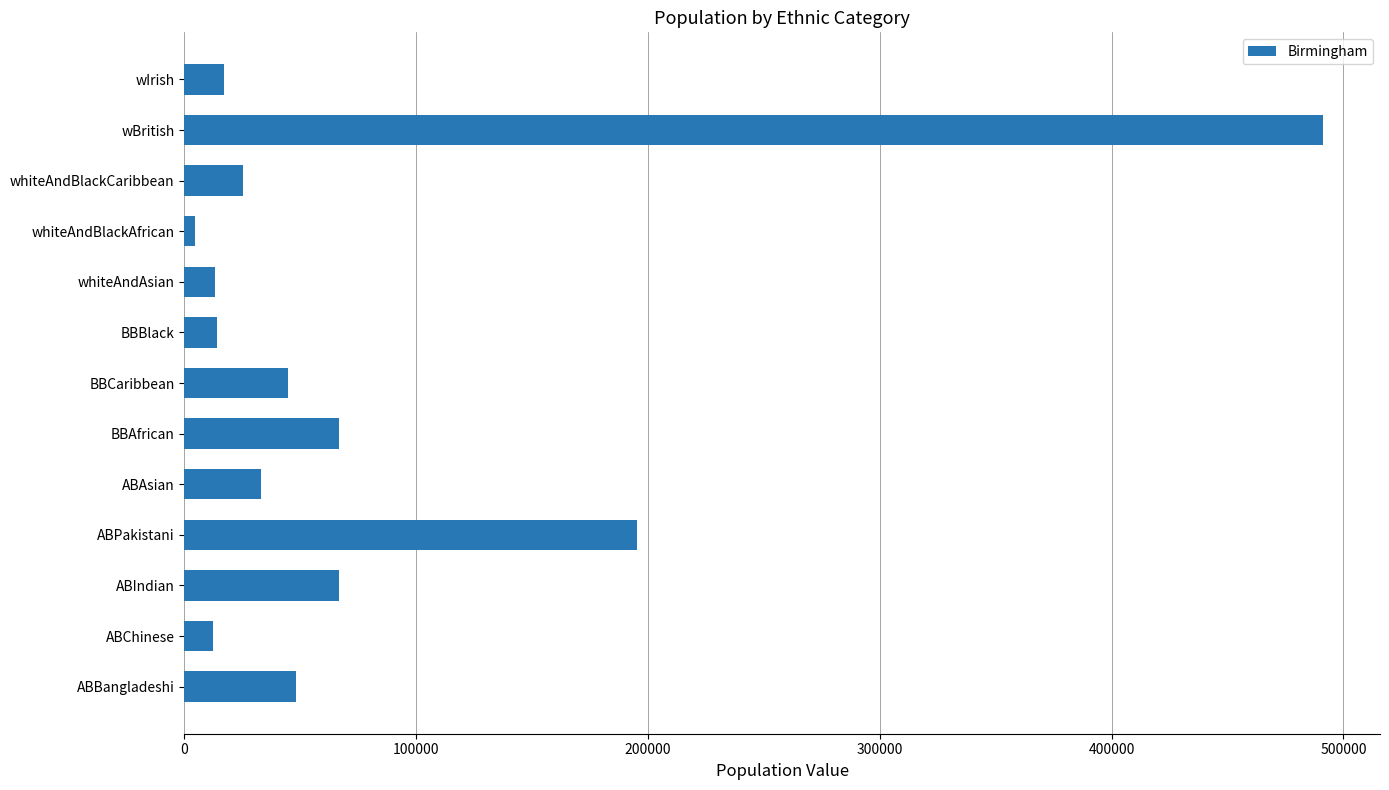

What is the maximum value shown in the chart?

491211